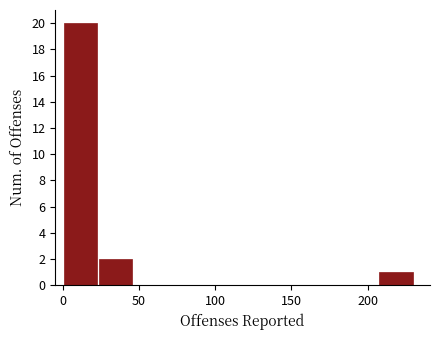

Which range on the x-axis has the tallest bar?

0 to 23